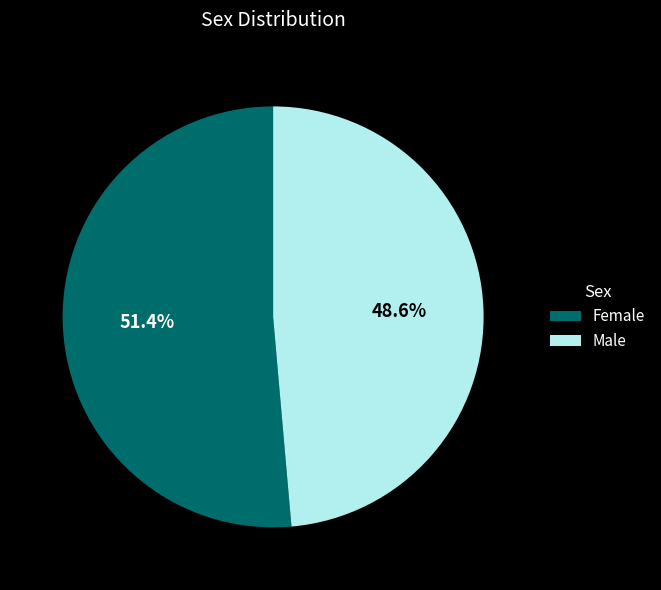

Which slice is the largest?

Female